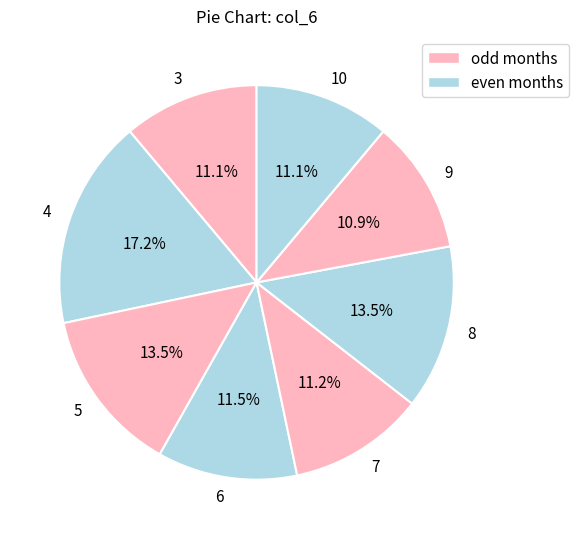

What is the ratio of the value at 5 to the value at 3?

1.2